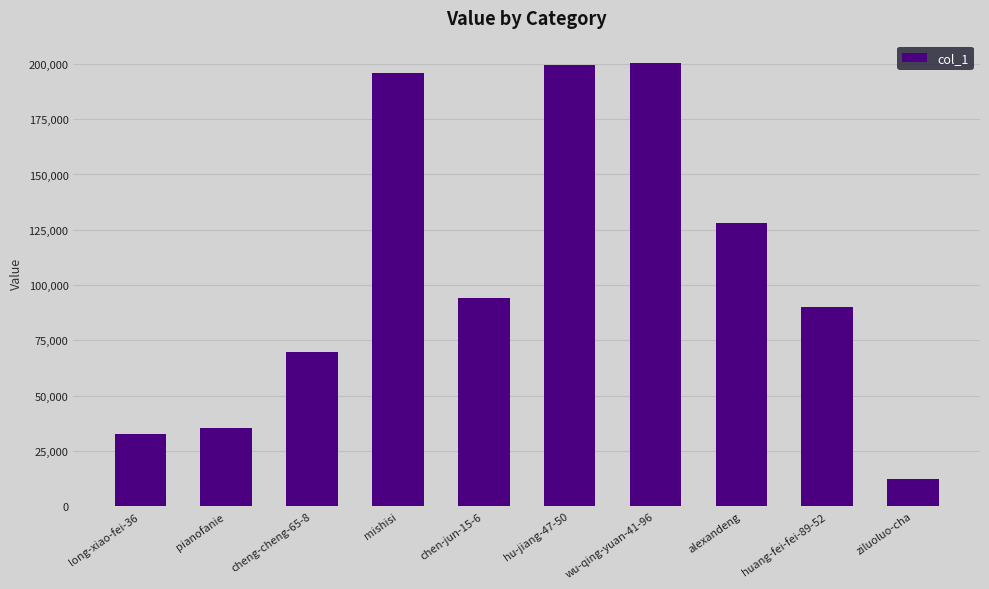

What is the average value?

105794